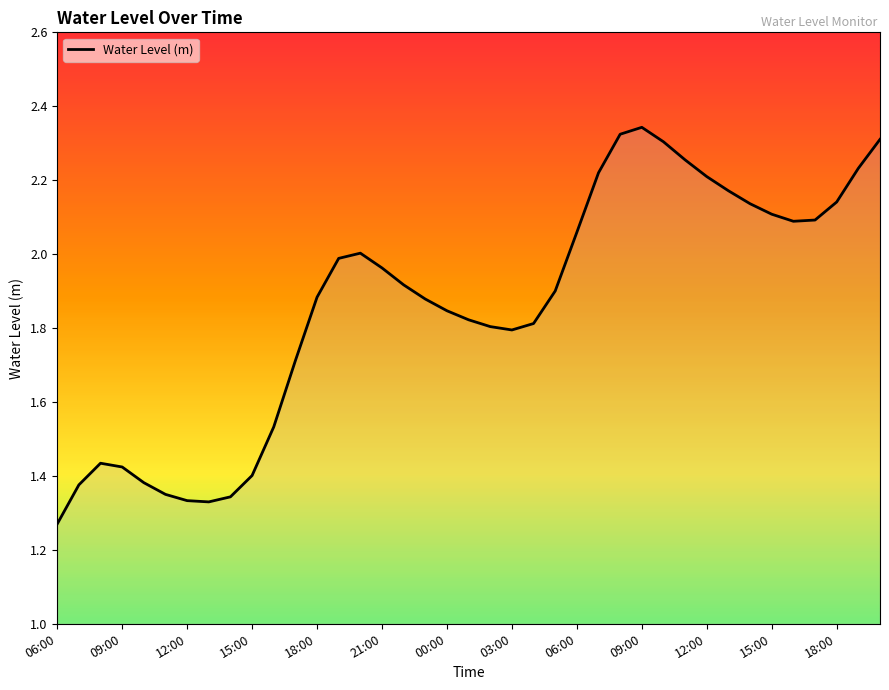

How many lines are shown in the chart?

1